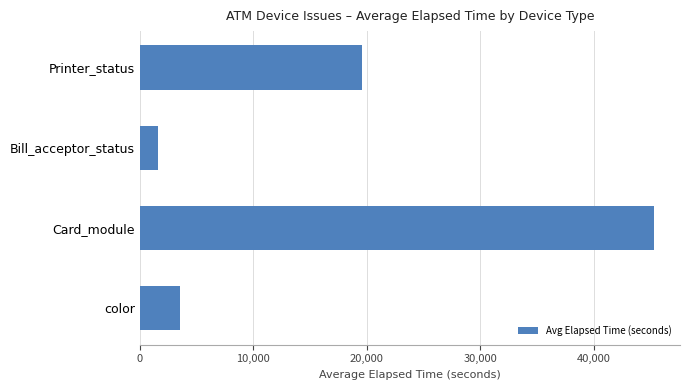

List the labels in order of value, largest first.

Card_module, Printer_status, color, Bill_acceptor_status